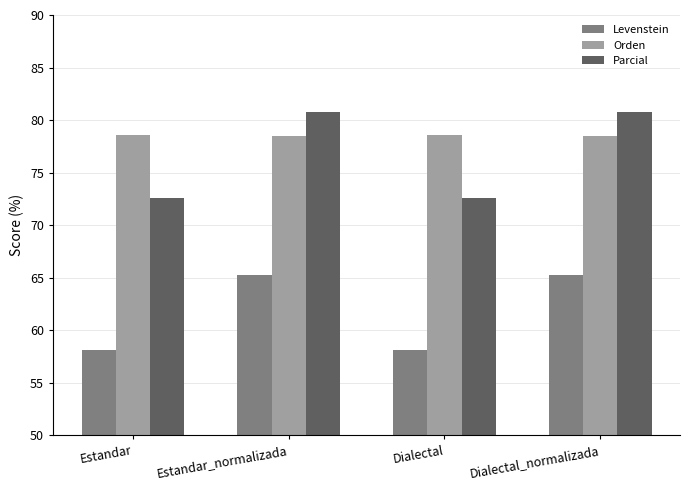

At how many categories does at least one series exceed 75?

4